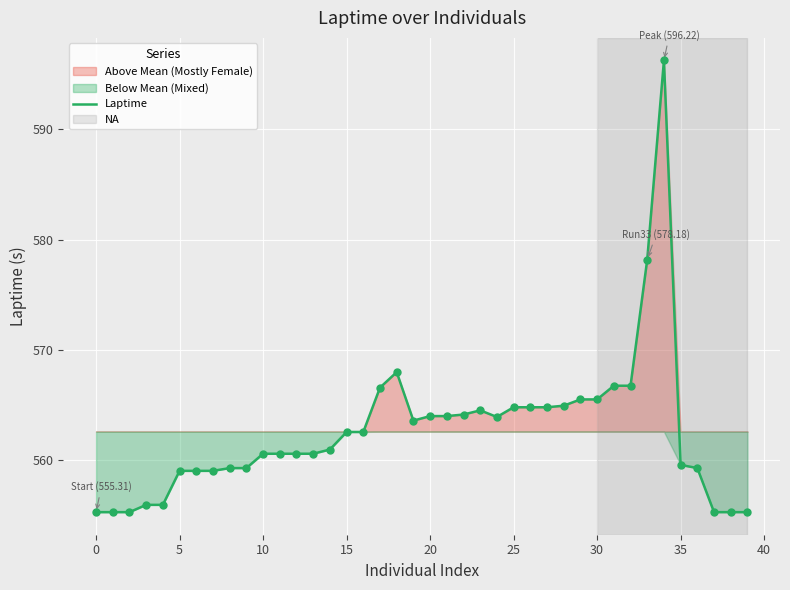

What is the change in value from 26 to 38?

-9.5